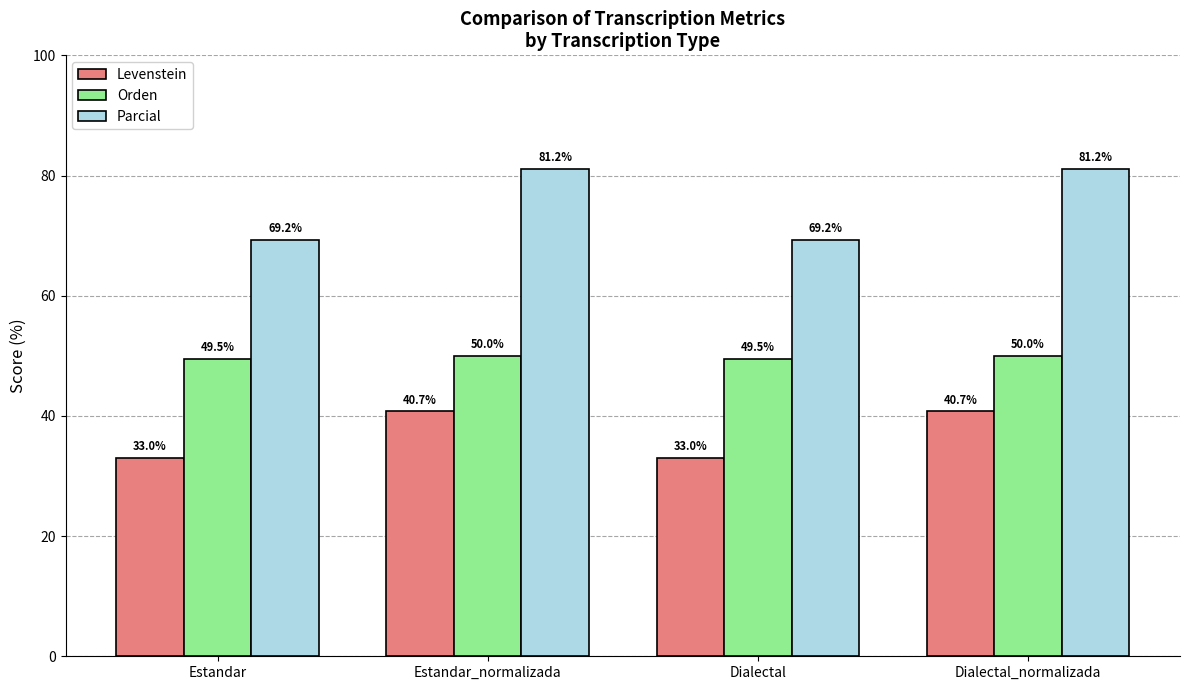

What is the maximum value for Orden?

50.0